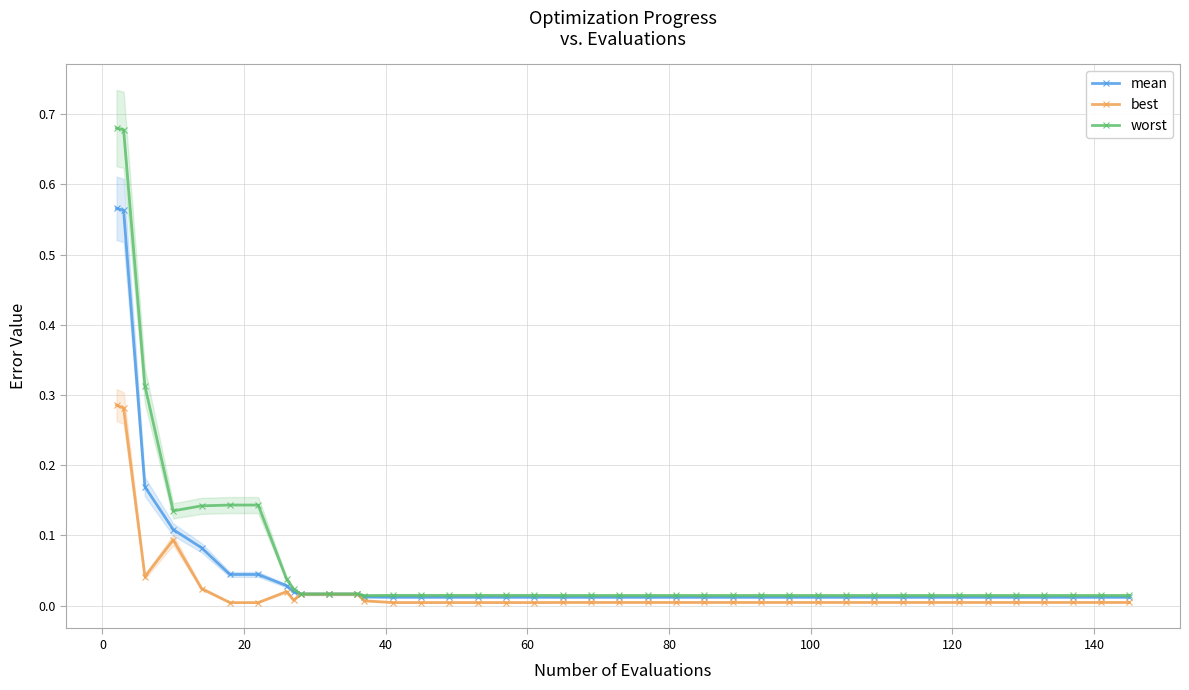

True or false: mean and best intersect in this chart.

False